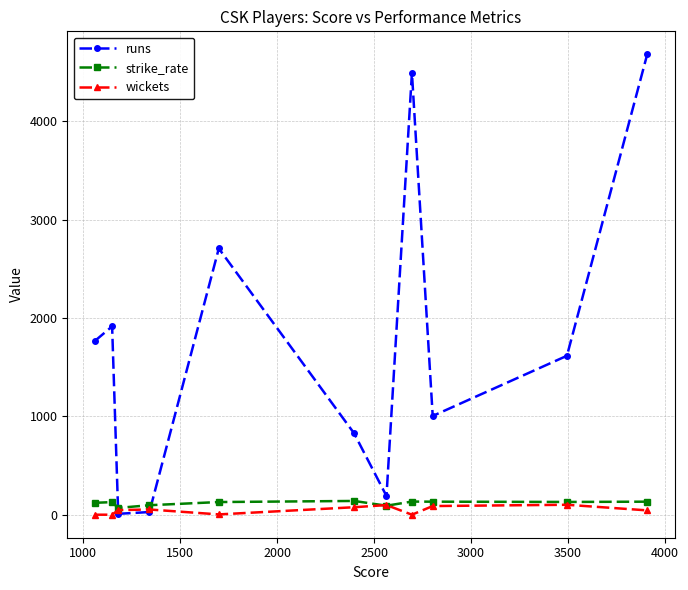

Which series has the largest range (max minus min)?

runs